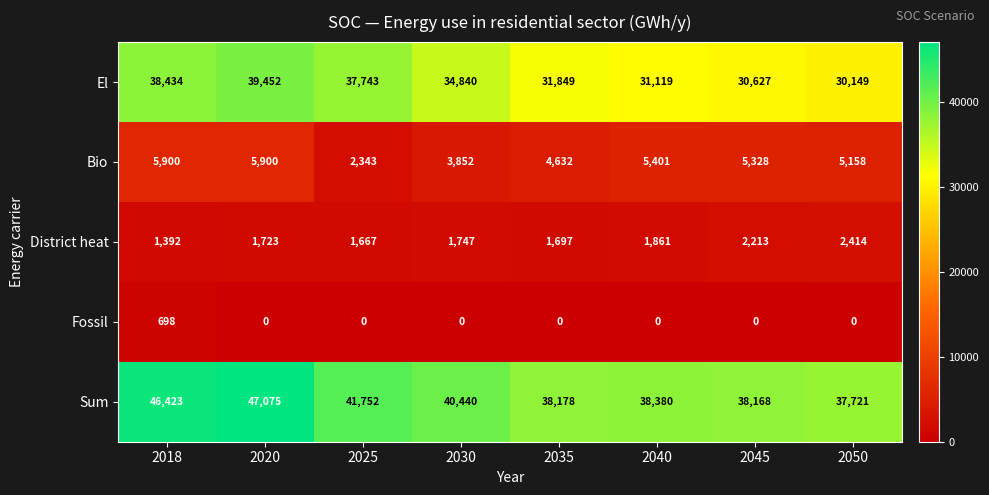

What is the difference between the highest and lowest values at 2050?

37721